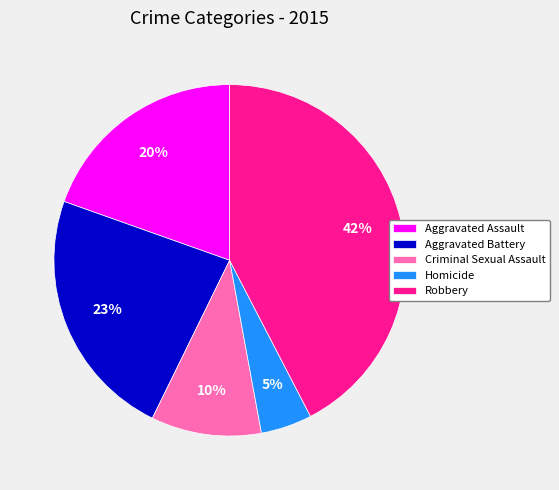

Is the sum of Criminal Sexual Assault and Aggravated Battery greater than half?

No